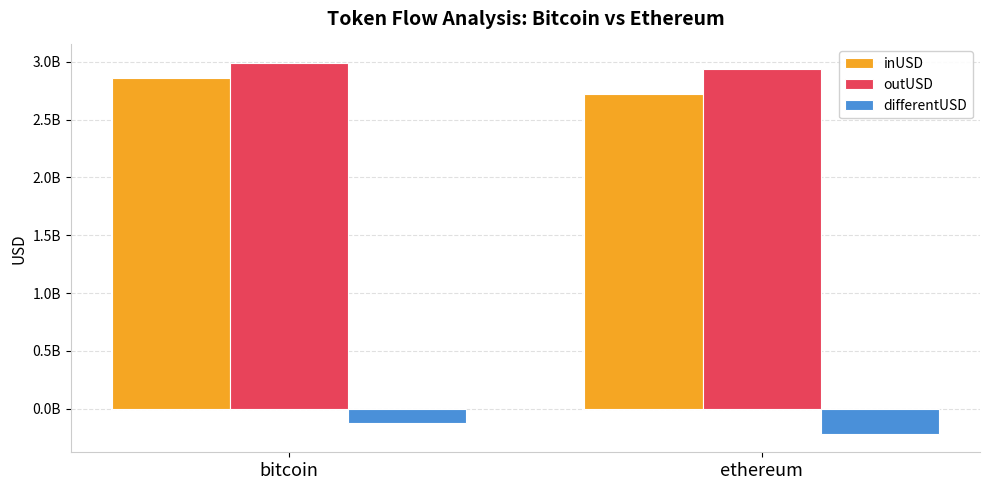

Is the value of differentUSD at bitcoin greater than the value of outUSD at ethereum?

No